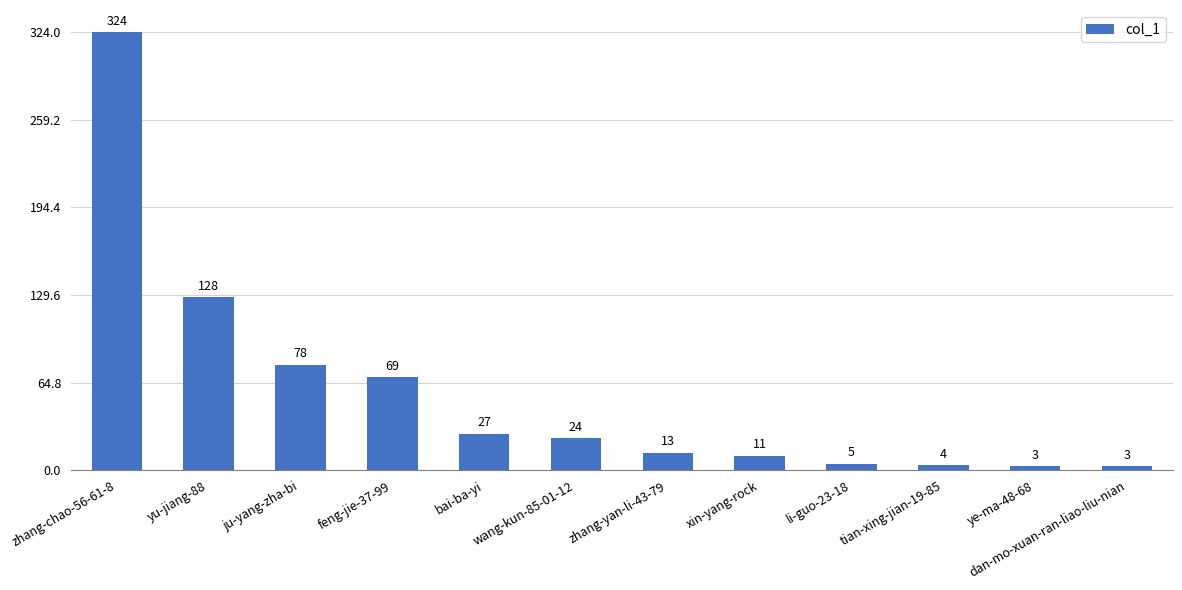

True or false: the data shows 9 at wang-kun-85-01-12.

False